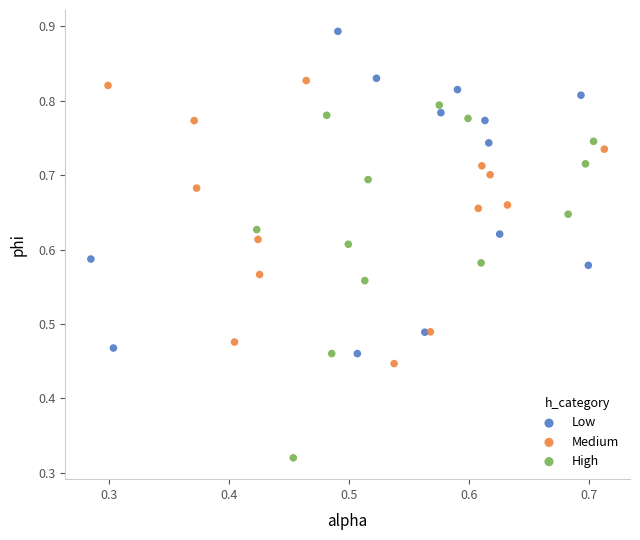

Which series reaches the minimum Y coordinate?

High